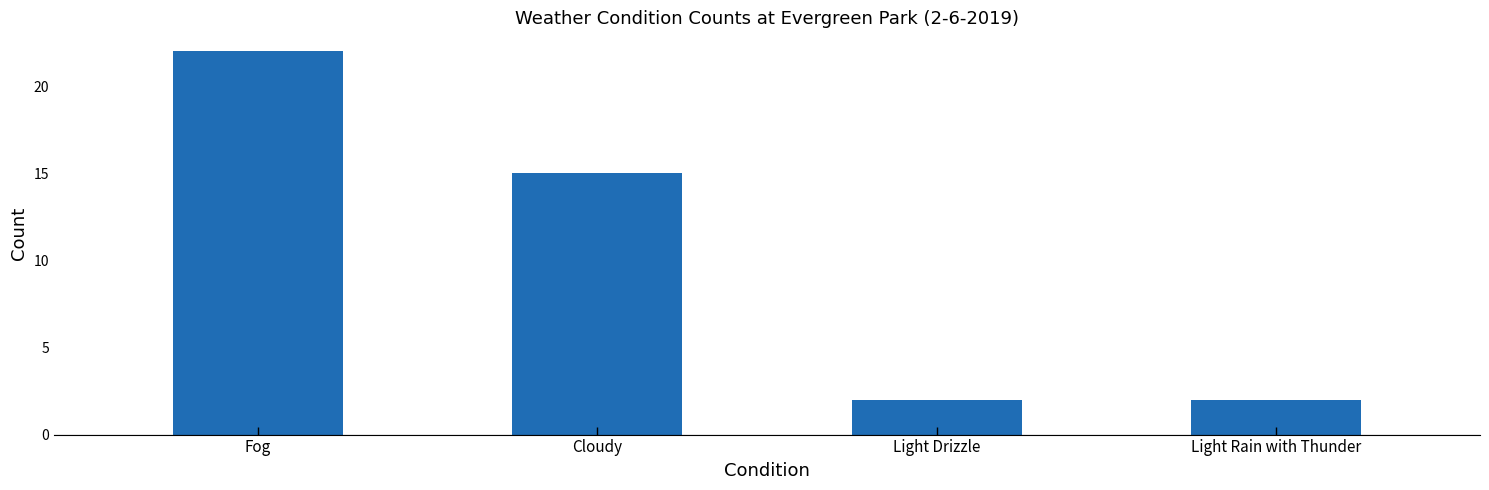

What is the difference between the second highest and second lowest values?

13